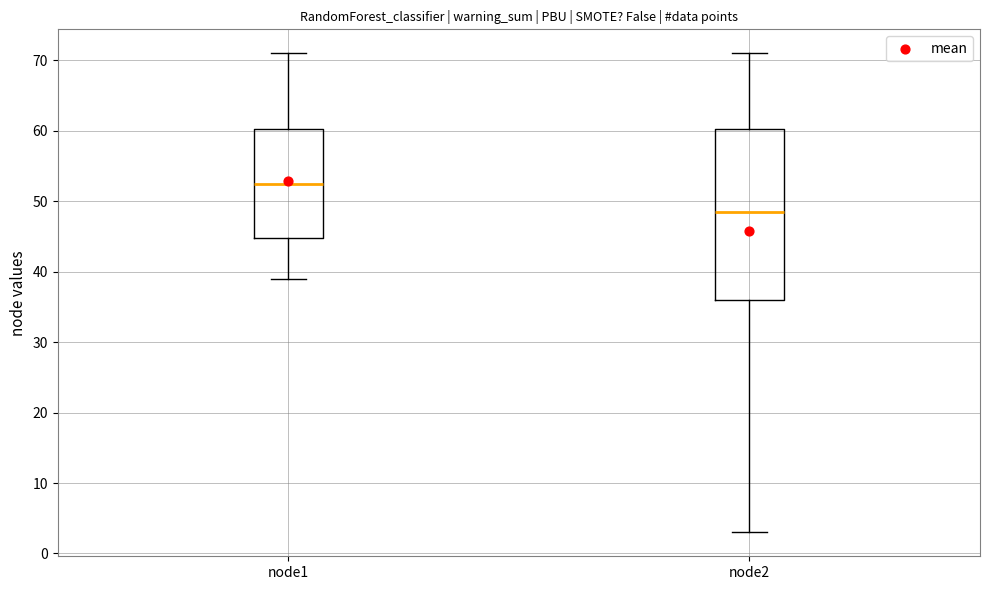

Where does the upper whisker of the box for node1 end on the y-axis? The values are not printed on the chart, so give them approximately, as read against the axis.

71